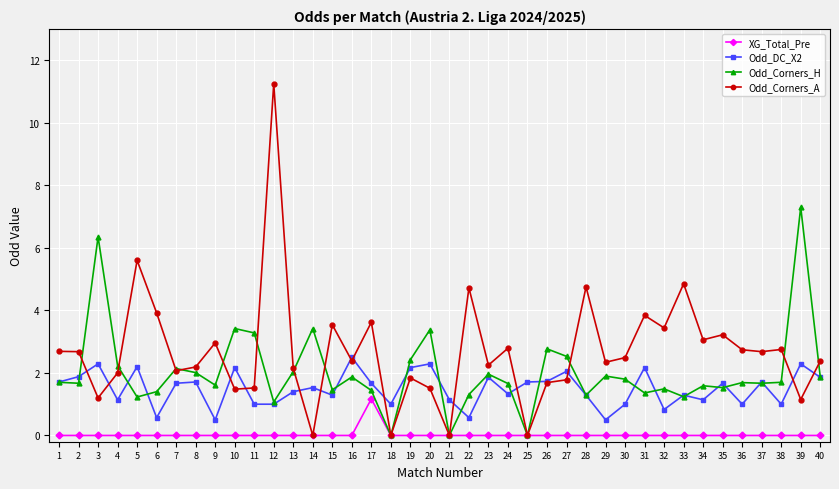

Rank the series by their average value, from lowest to highest.

XG_Total_Pre, Odd_DC_X2, Odd_Corners_H, Odd_Corners_A